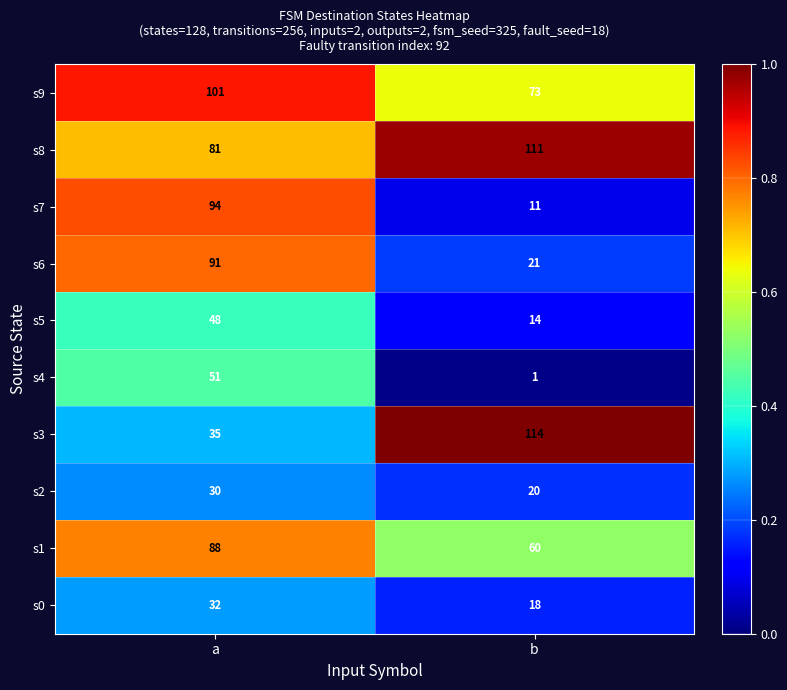

Is it true that s1 equals 60 at b?

True